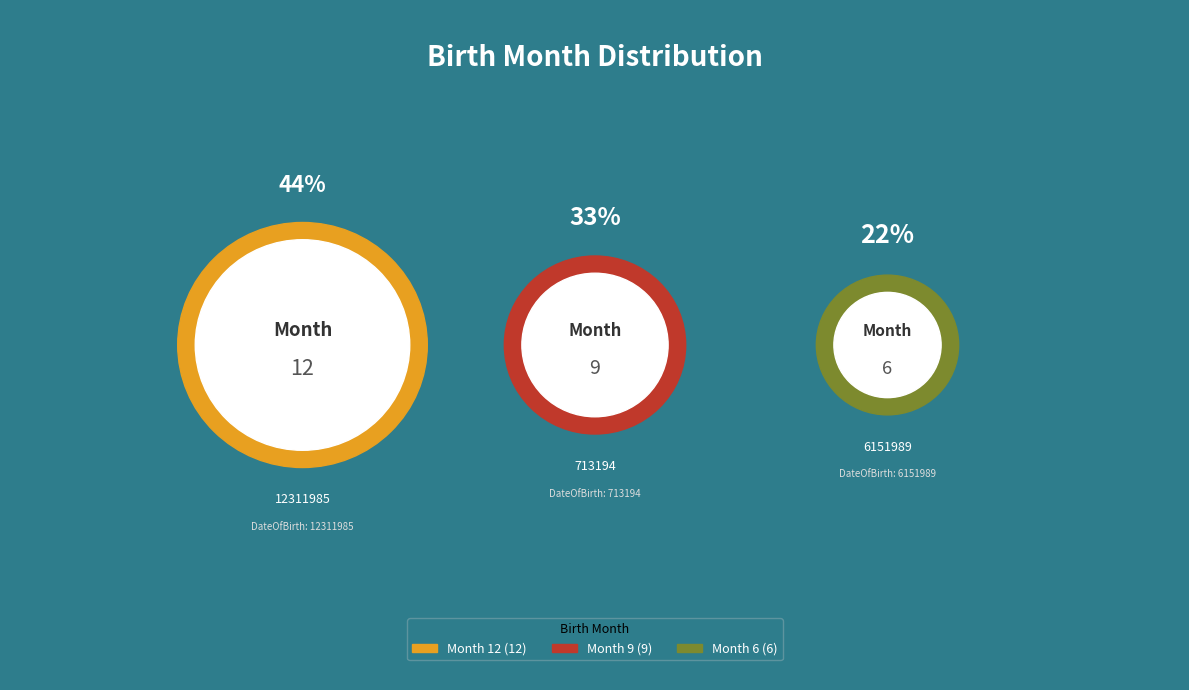

True or false: 12311985 accounts for 52% of the total.

False